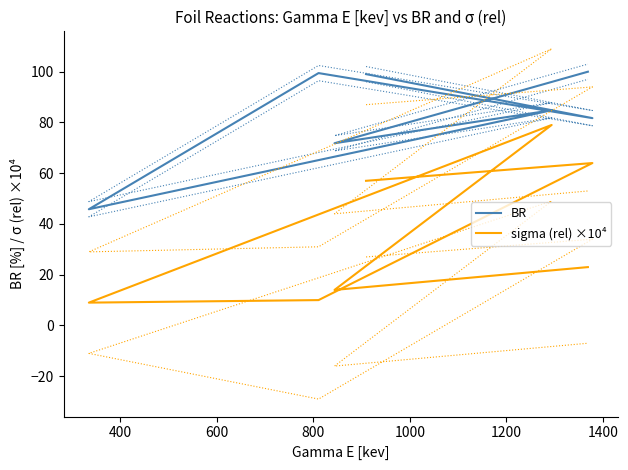

Does the chart display data point markers on the line(s)?

No